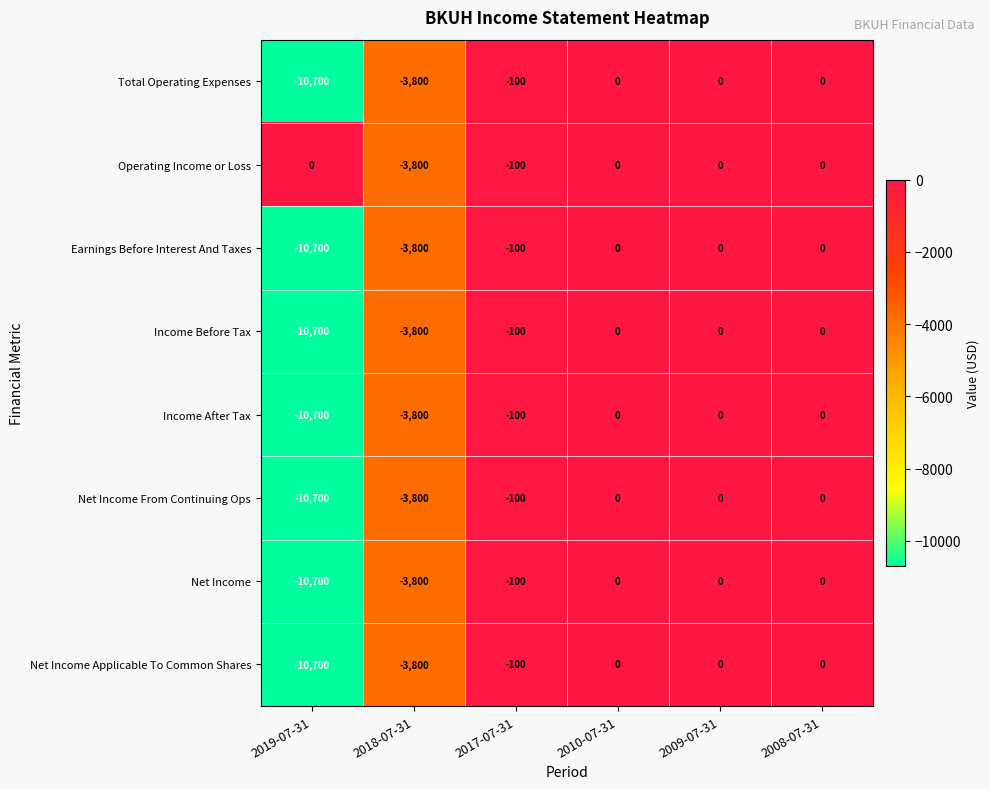

Which label corresponds to the smallest value in the chart?

2019-07-31